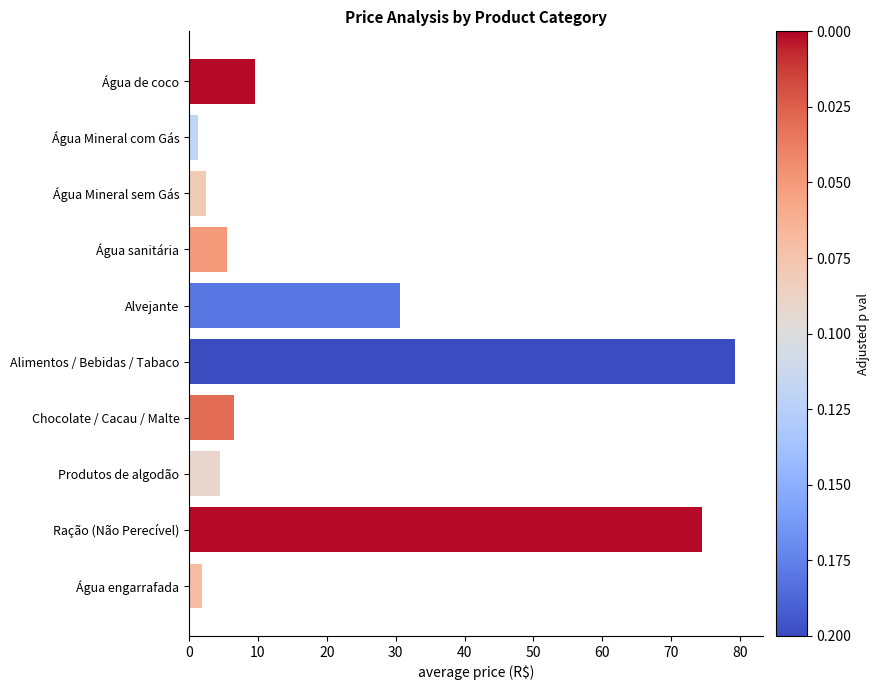

What is the sum of all values?

216.1